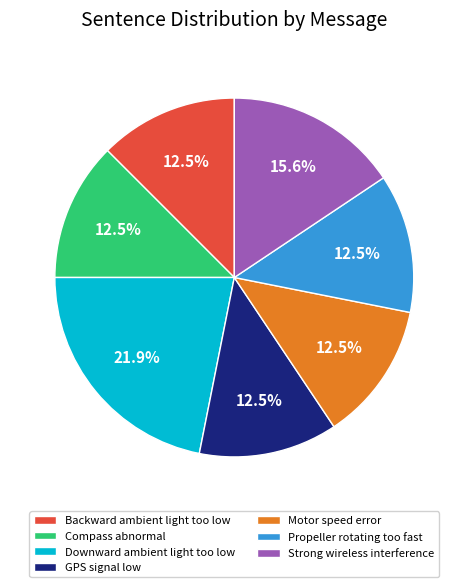

Combined, what portion of the pie is Compass abnormal and Strong wireless interference?

28.1%